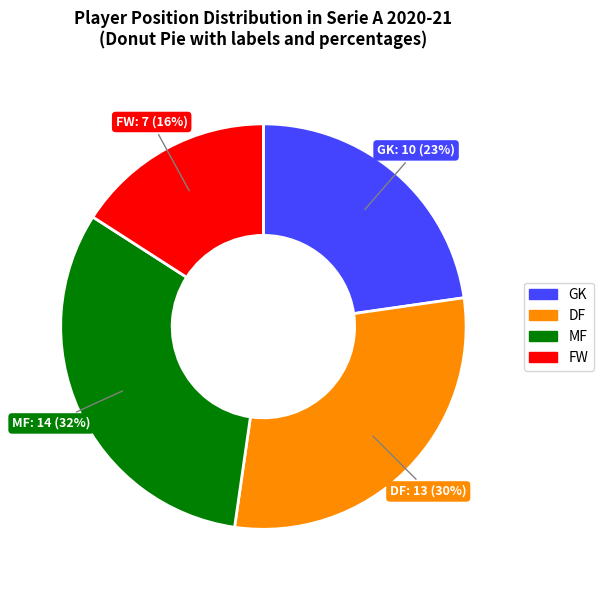

Count the number of slices in the pie.

4